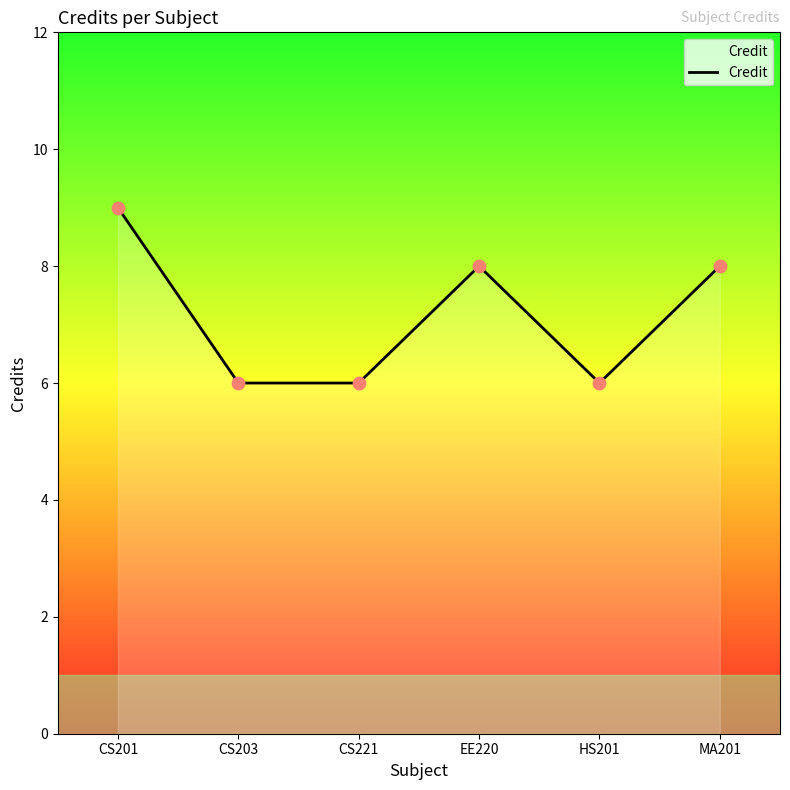

Approximately how many times larger is the value at MA201 compared to CS221?

1.3